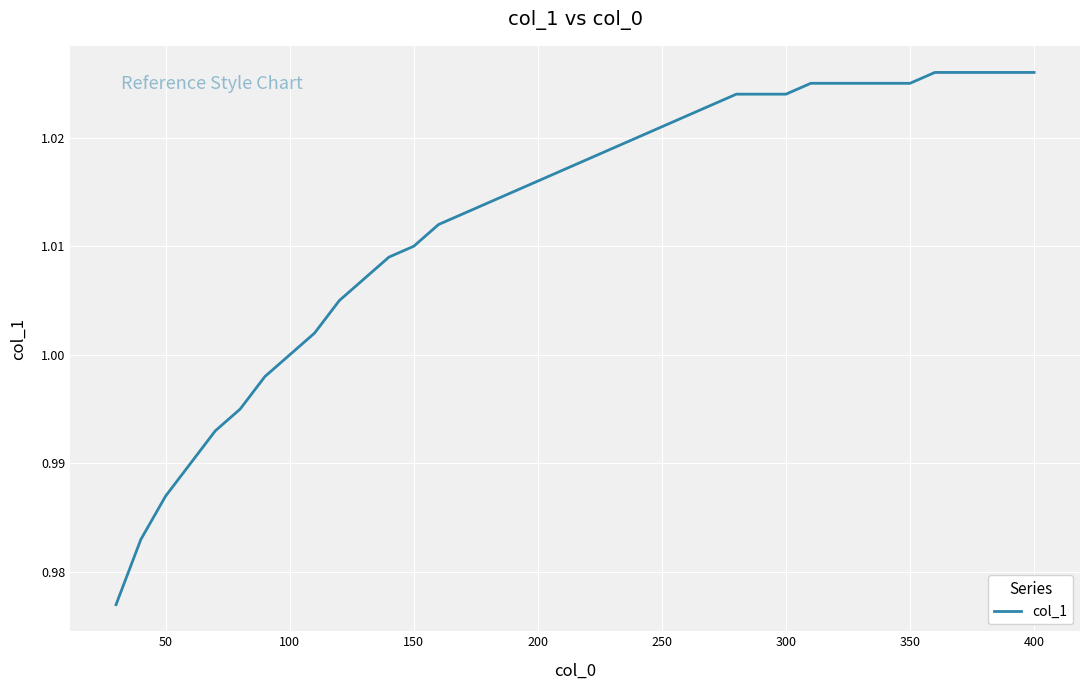

Does the chart have visible grid lines?

Yes